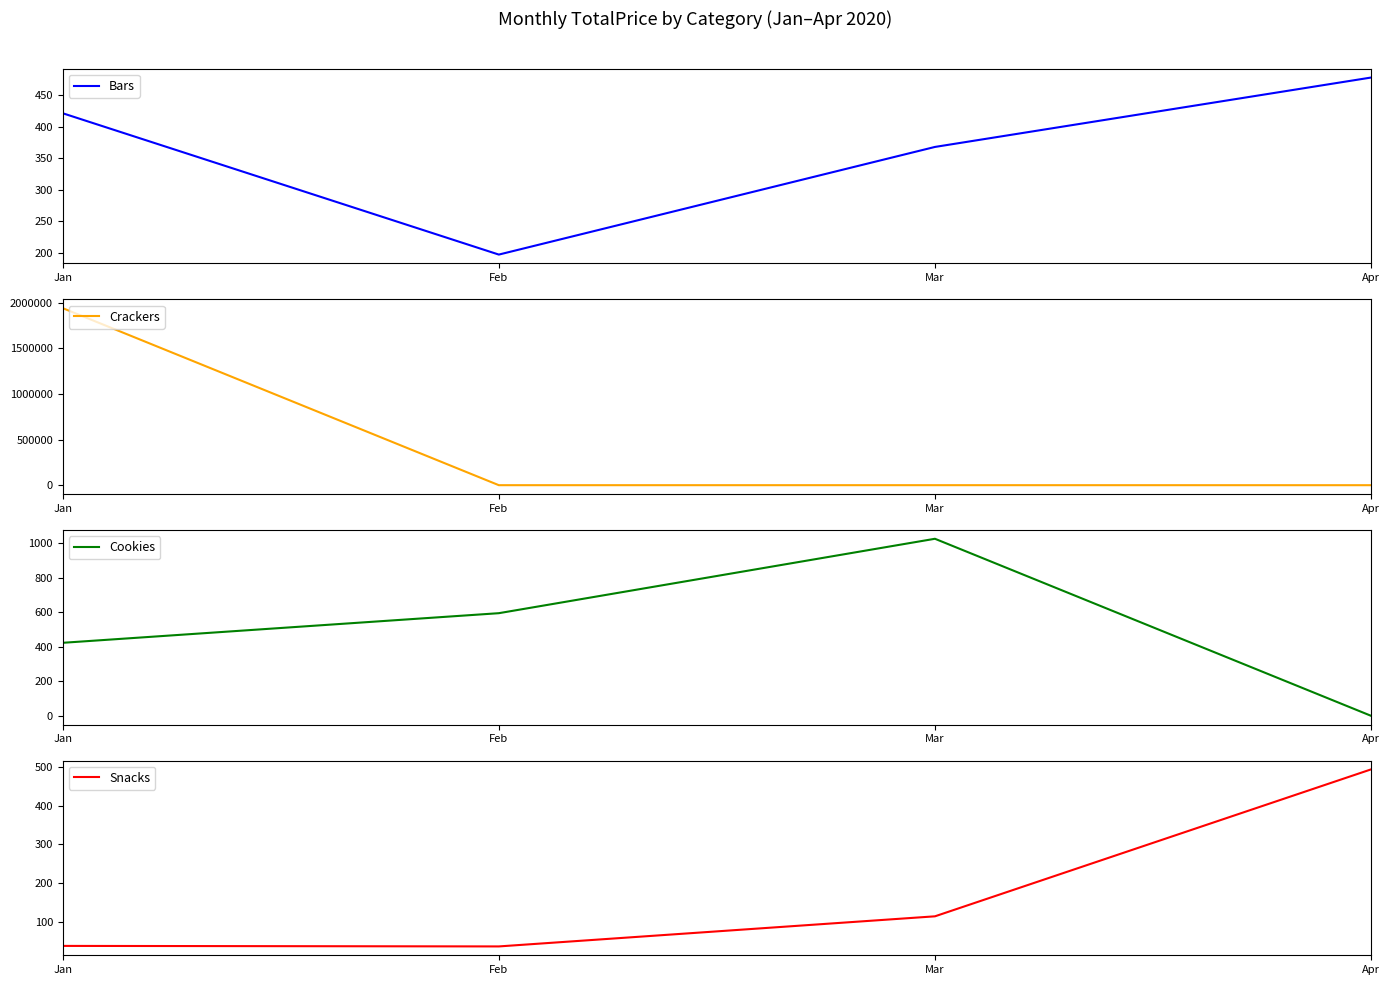

What is the sum of the Crackers values at Jan and Apr?

1939407.0